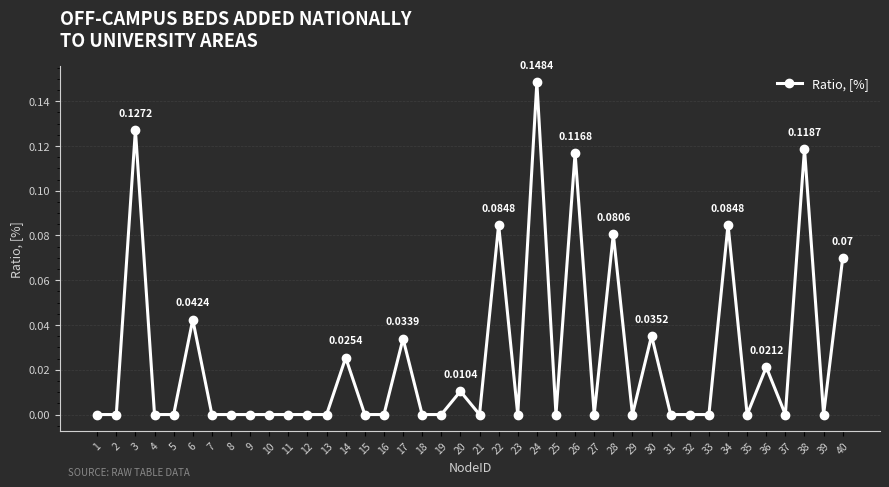

At which category does the data reach its first local peak?

3